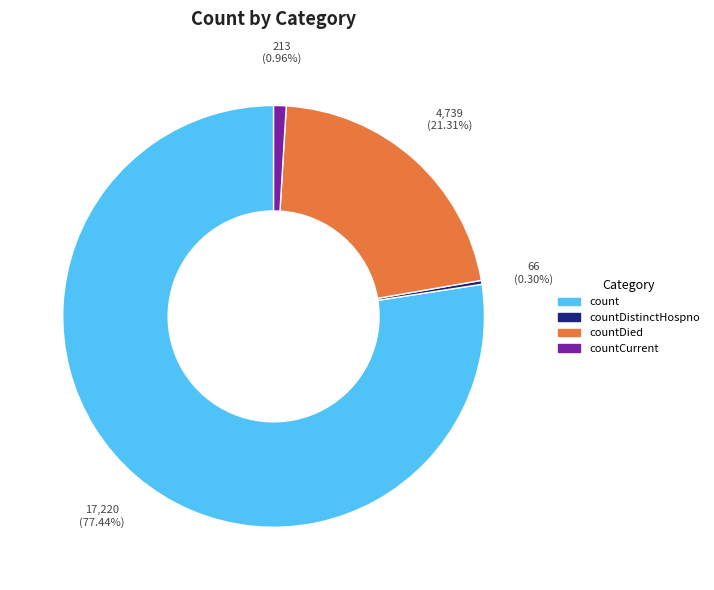

How many segments does this pie chart have?

4